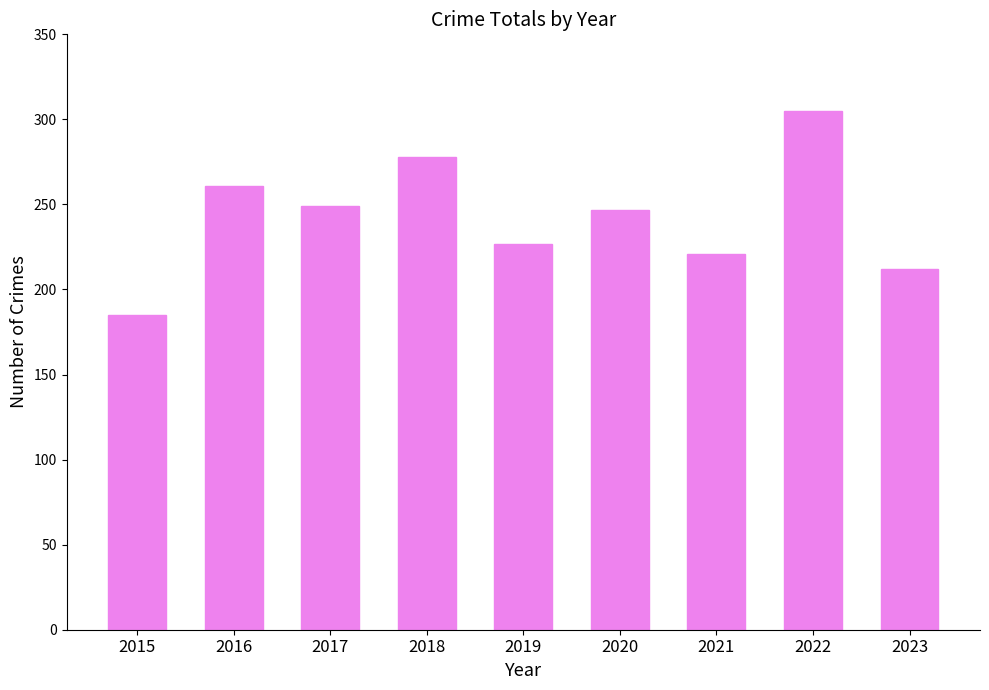

True or false: the data shows 139 at 2019.

False